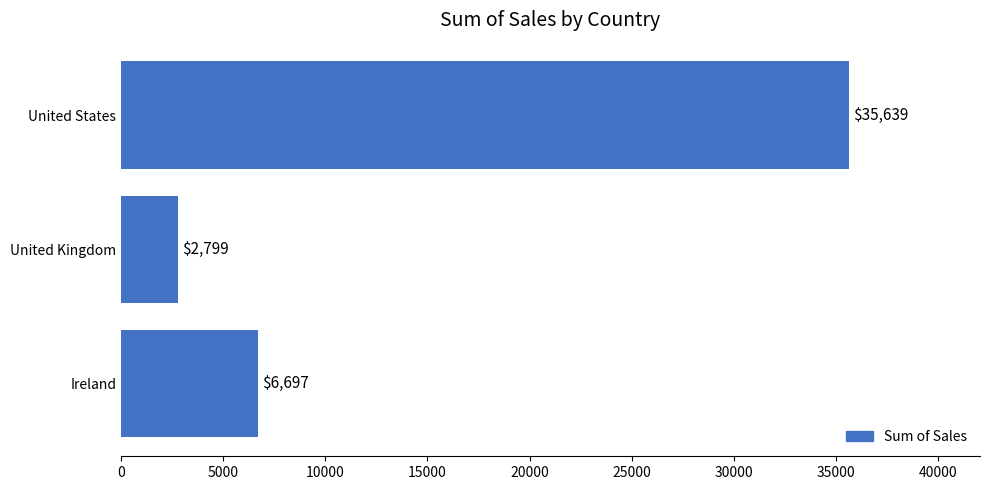

Rank the categories by value from lowest to highest.

United Kingdom, Ireland, United States